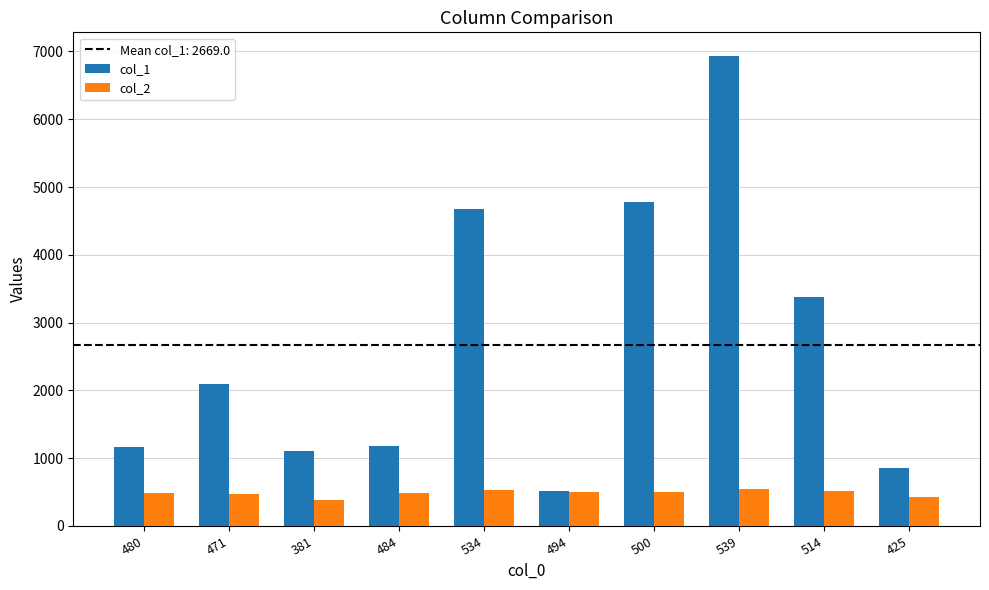

At which label is col_1 closest to 3727?

514